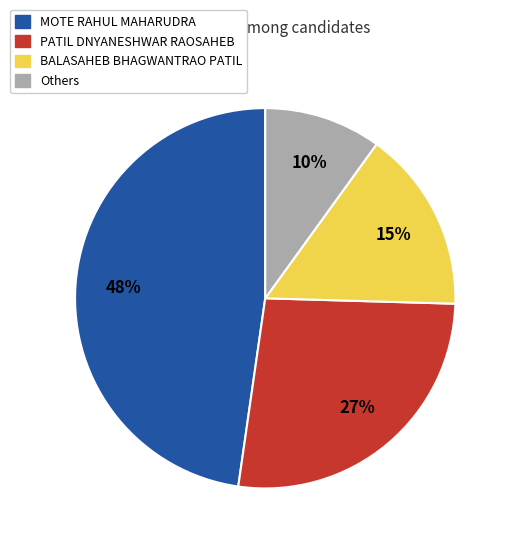

Is there any slice that represents more than half of the pie?

No